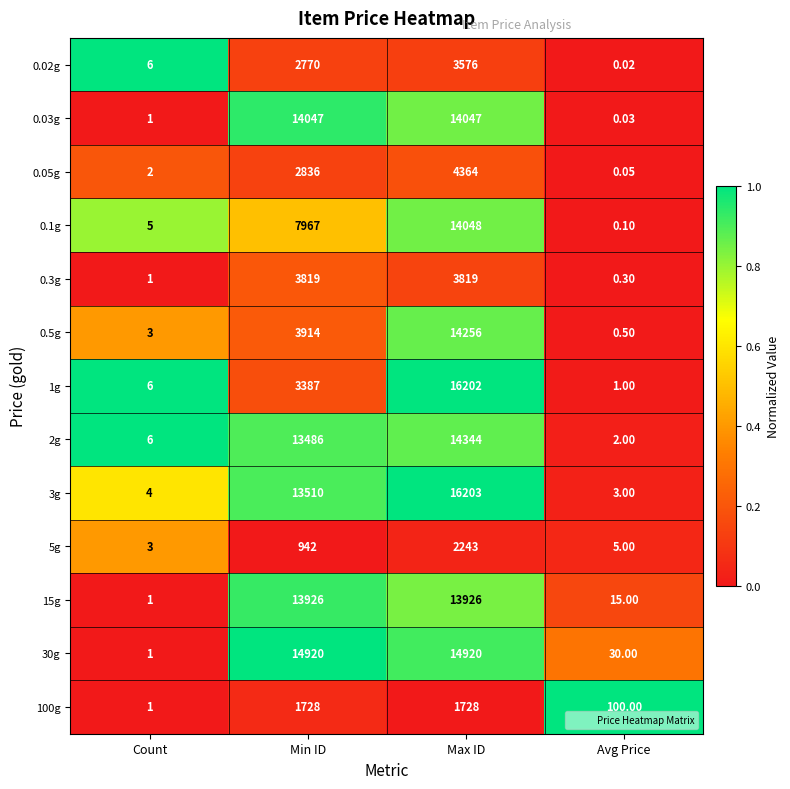

Where is 2g nearest to the value 7173?

Min ID